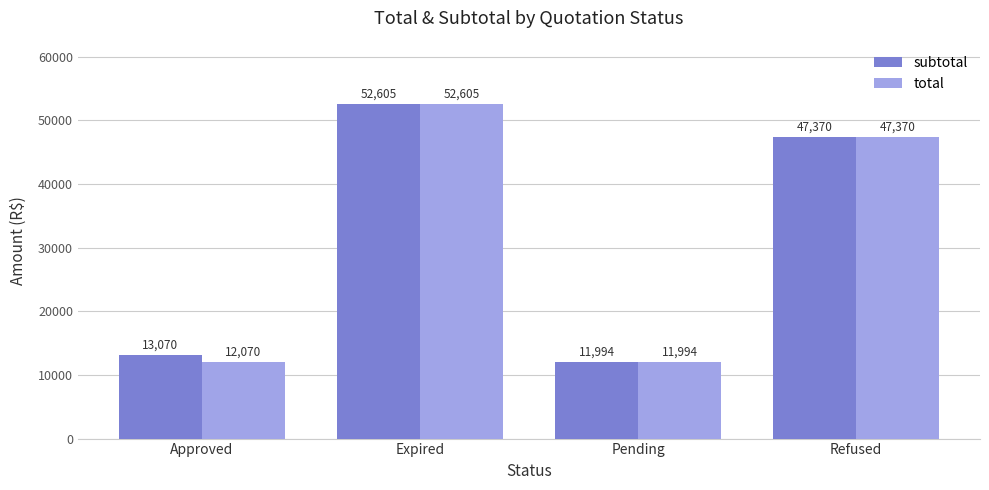

Which label corresponds to the largest value in the chart?

Expired